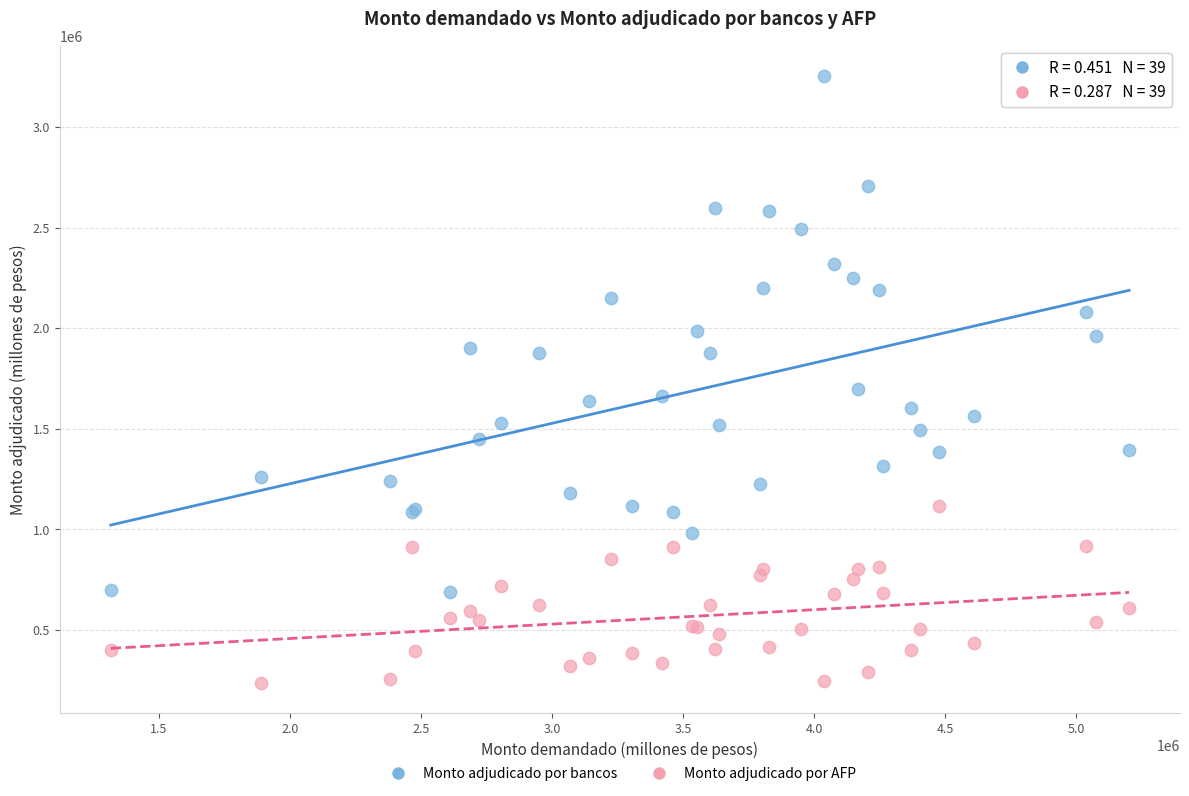

Which series contains the highest Y value?

Monto adjudicado por bancos